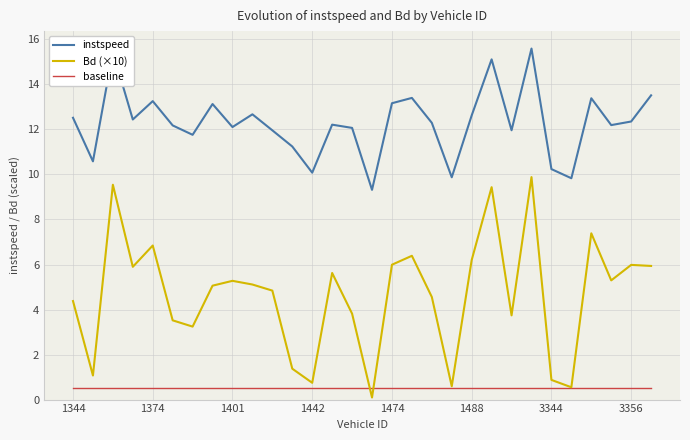

Rank the series by their maximum value, from highest to lowest.

instspeed, Bd (×10), baseline